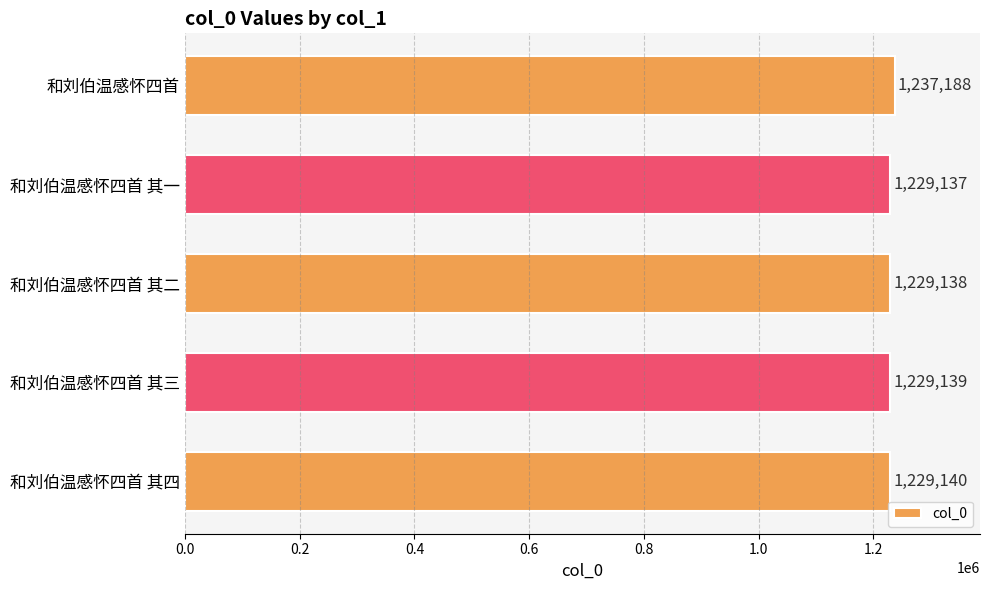

What position from the bottom is 和刘伯温感怀四首 其四?

1